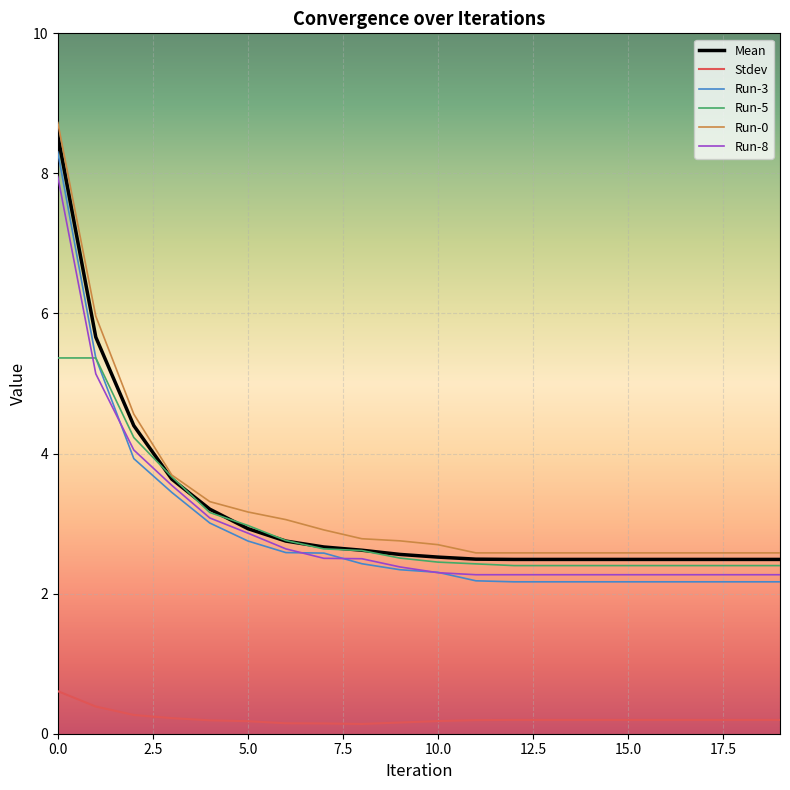

What is the minimum value for Mean?

2.5